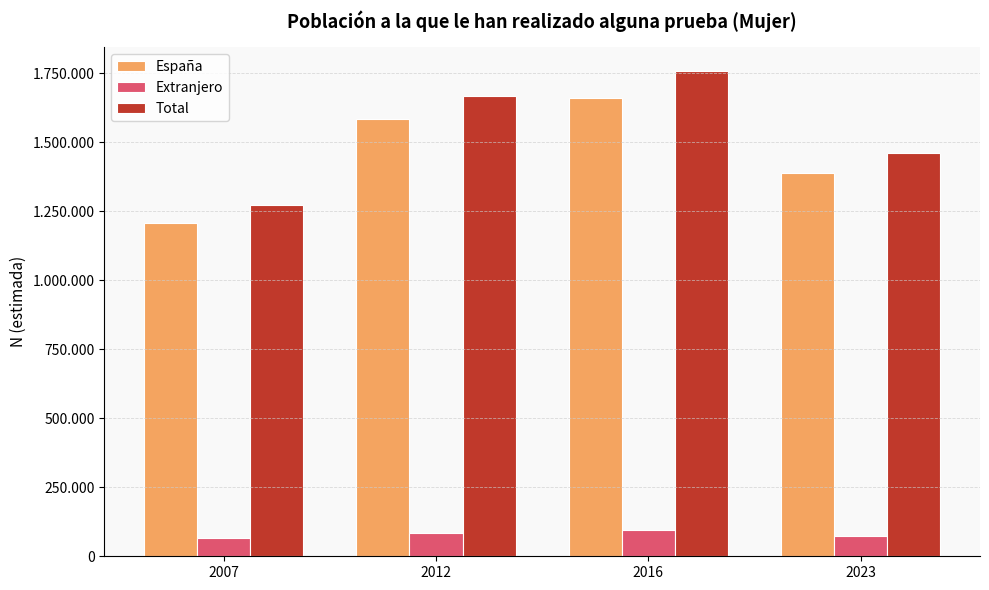

Are the bars grouped side by side (vs. stacked)?

Yes